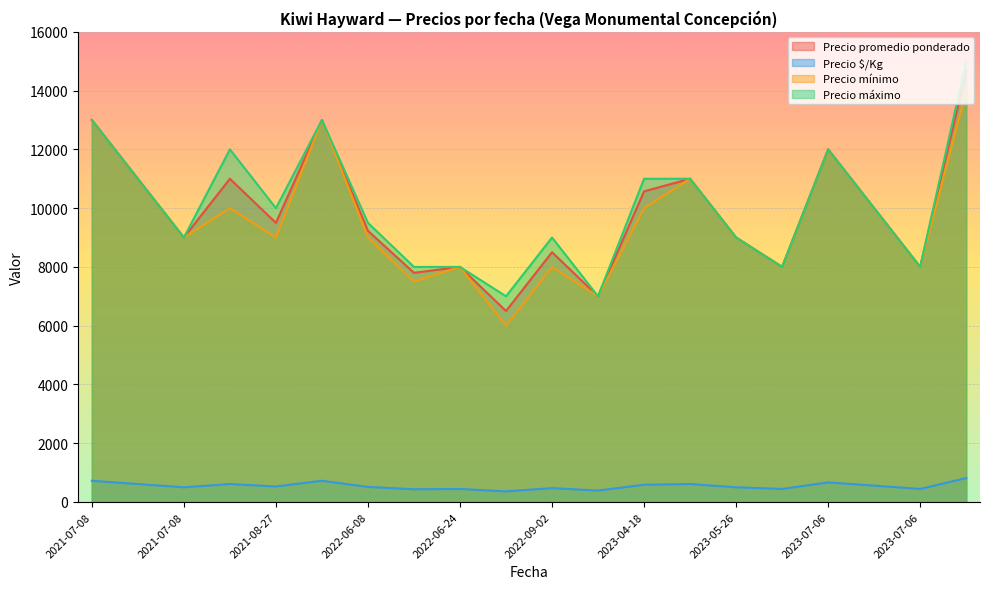

True or false: Precio mínimo and Precio $/Kg cross at least once.

False